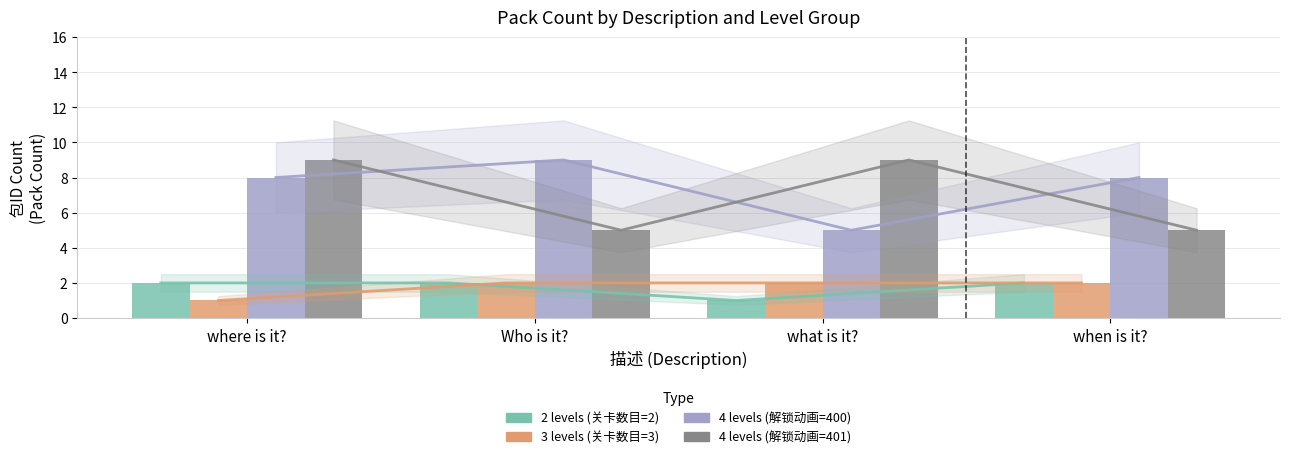

What are all the series names shown in the legend?

2 levels (关卡数目=2), 3 levels (关卡数目=3), 4 levels (解锁动画=400), 4 levels (解锁动画=401)